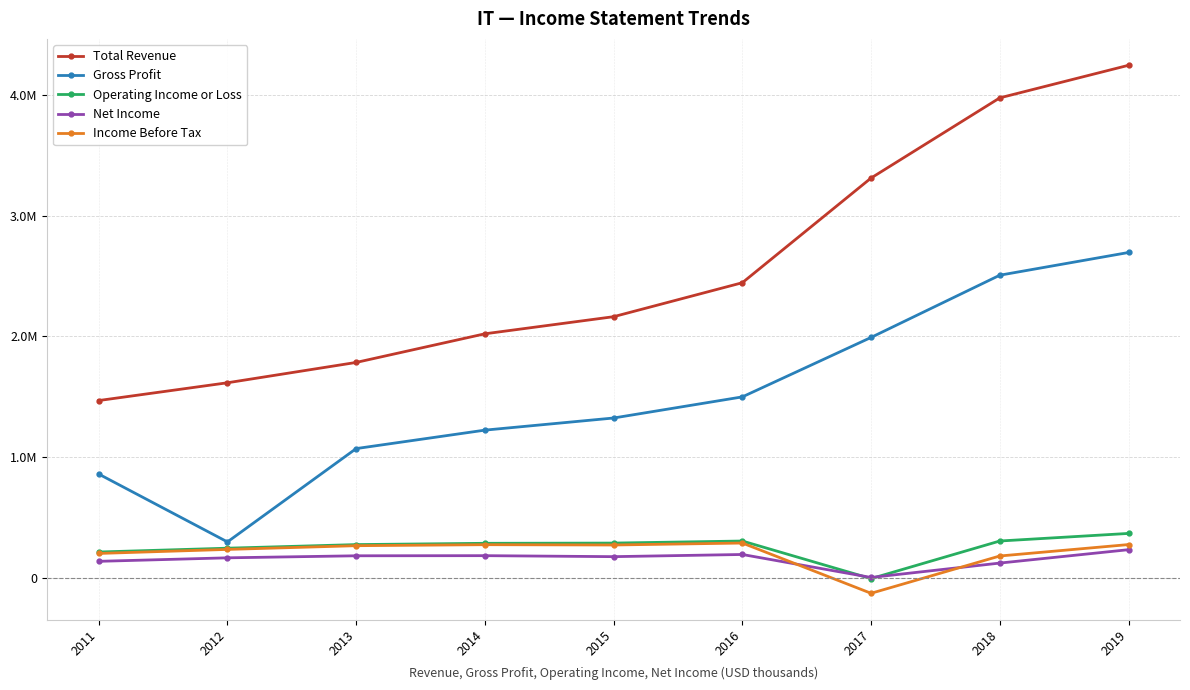

Is it true that Gross Profit equals 1991300 at 2017?

True